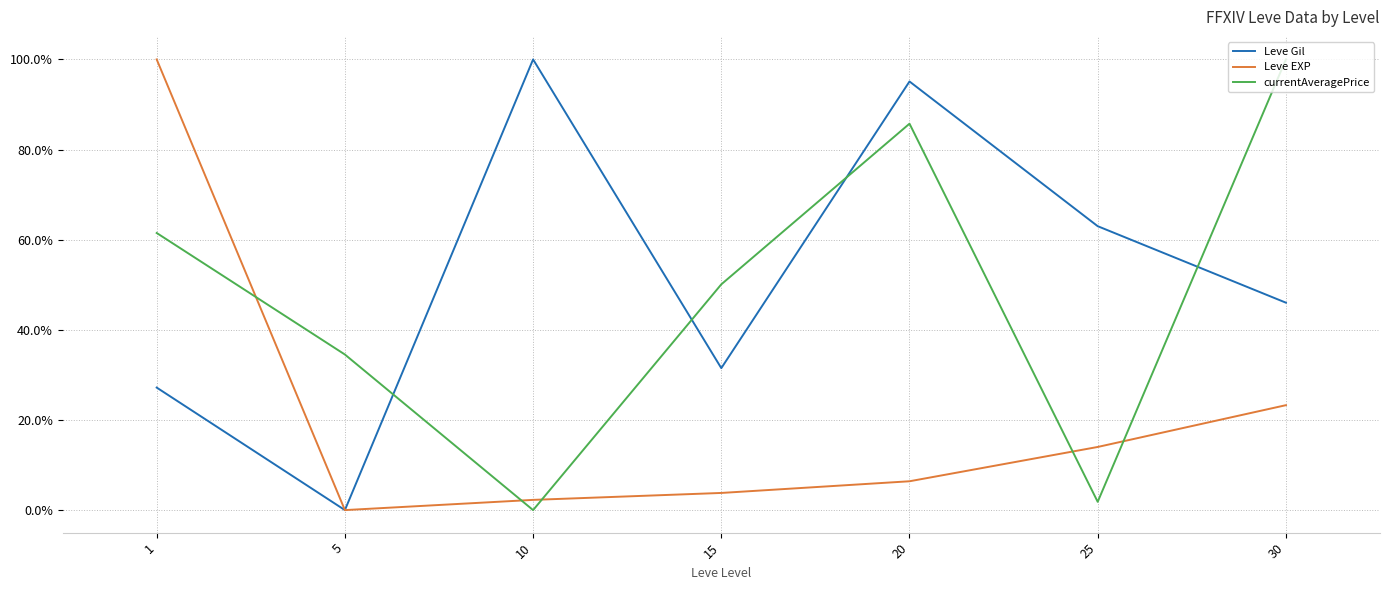

How many values in the Leve Gil series are below 46?

3